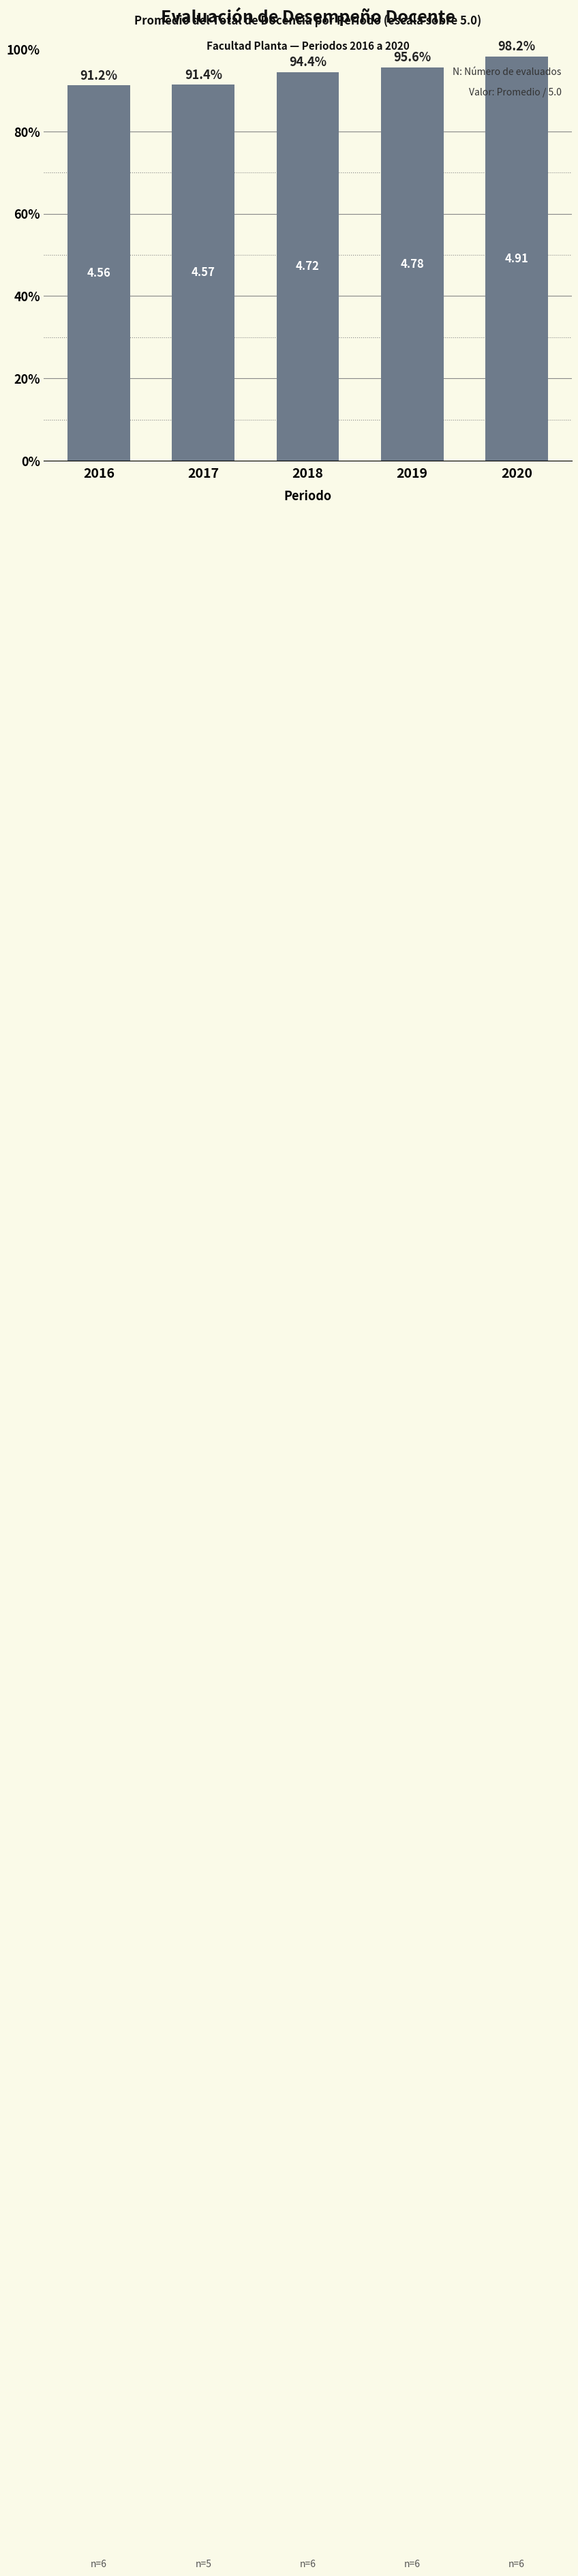

What is the value of the 4th bar from the left?

95.6